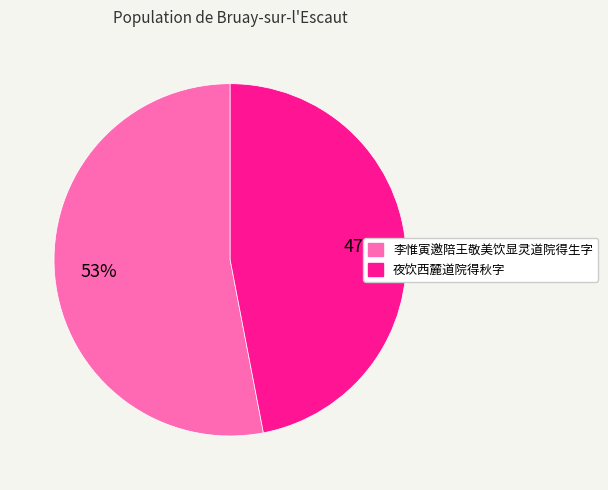

To the nearest percent, what is the average slice percentage?

50%